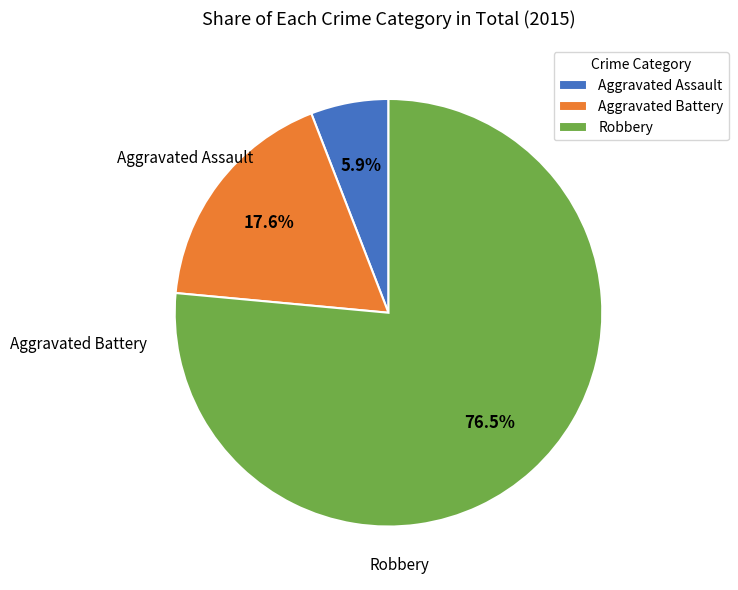

To the nearest percent, what is the difference between the largest and smallest slice percentages?

71%